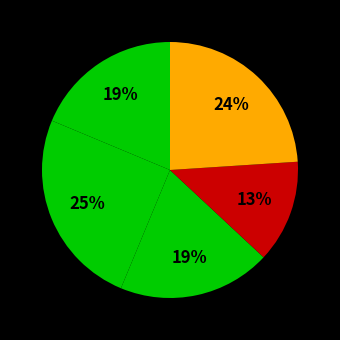

How many slices are in this pie chart?

5